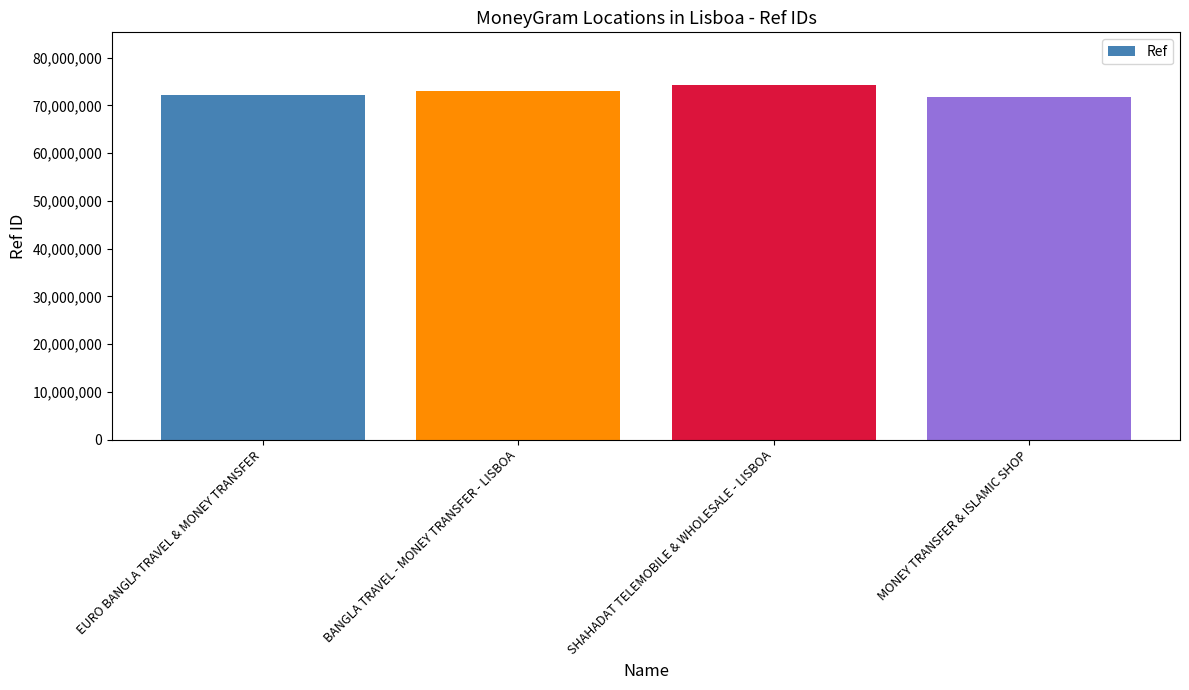

What is the greatest value displayed?

74156993